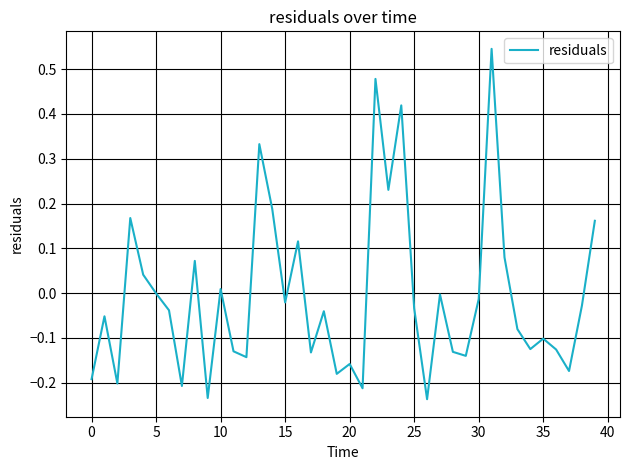

What is the difference between the maximum and minimum values?

0.8